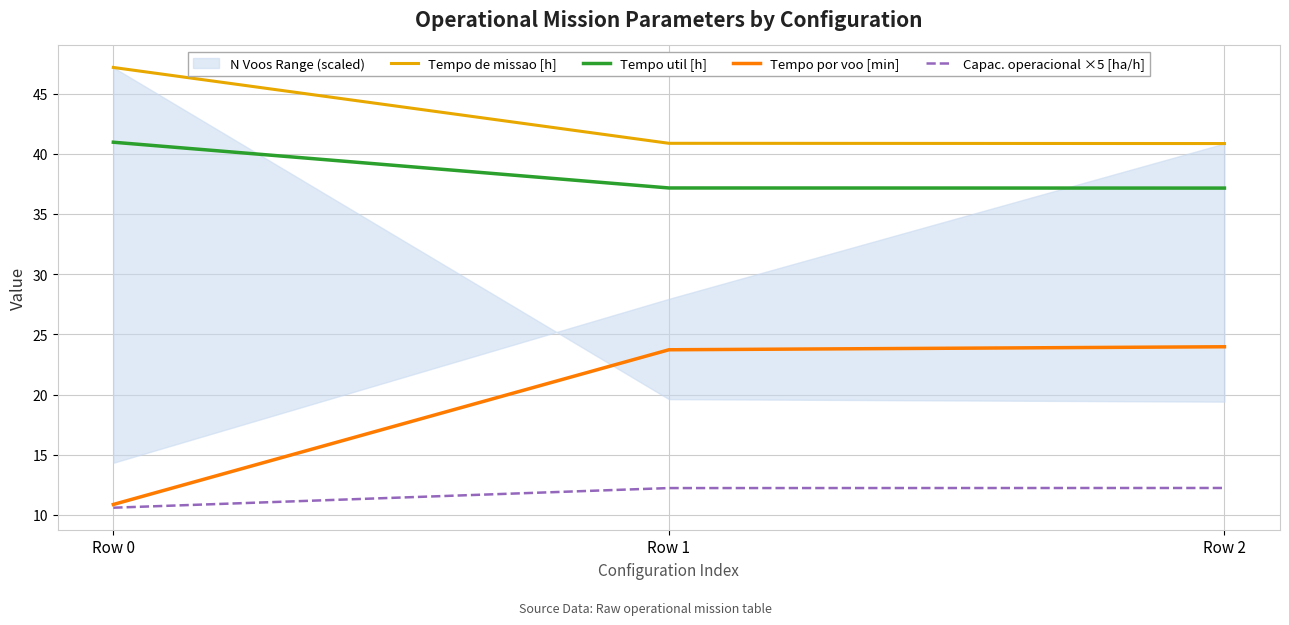

At which label does Tempo por voo [min] reach its minimum?

Row 0